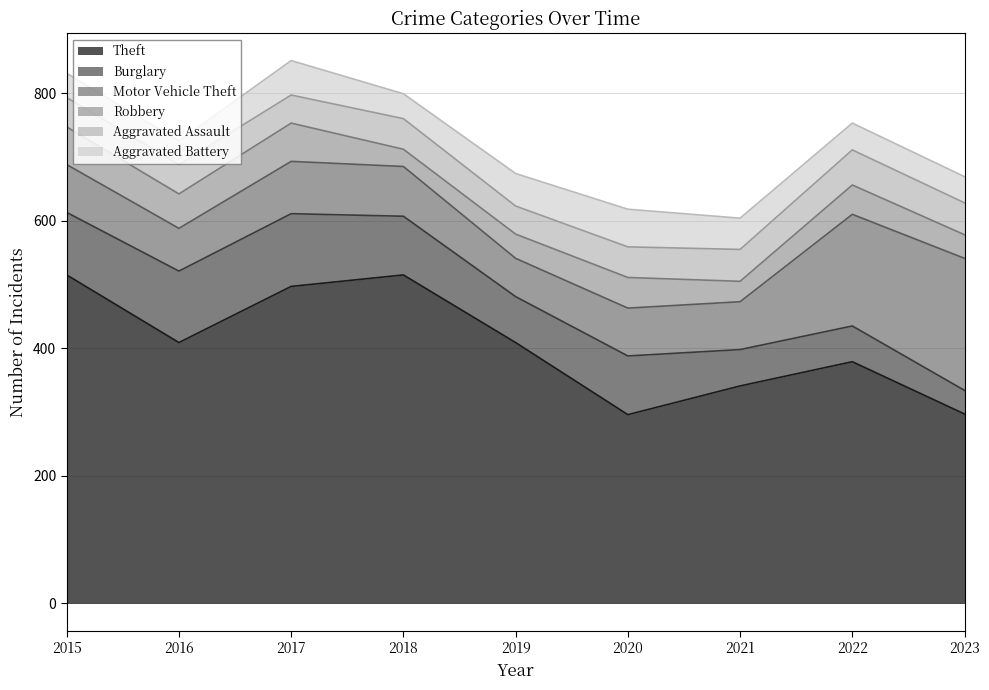

What is the value of the Robbery point at the 3rd from the left?

60